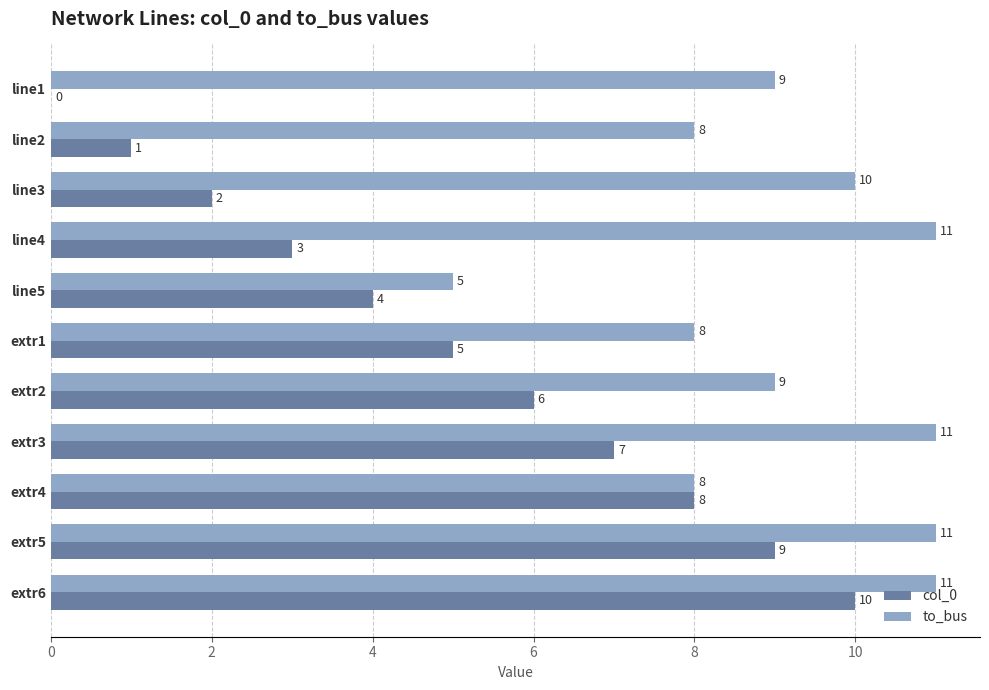

What is the total value across all series at line3?

12